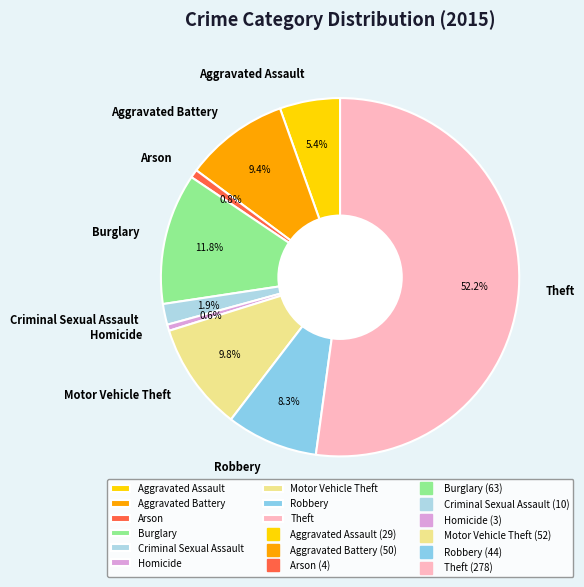

Approximately how many times larger is the value at Aggravated Battery compared to Homicide?

16.7